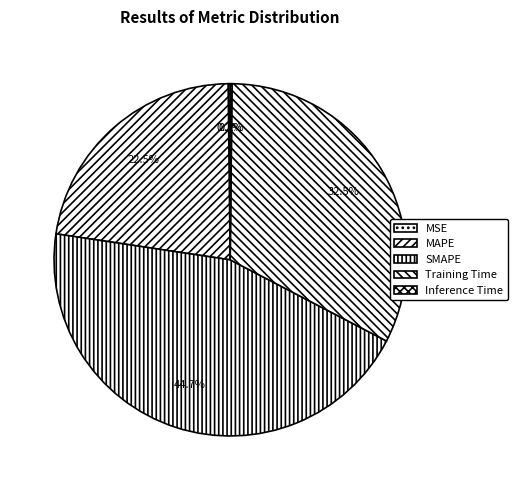

Which slice is the smallest?

Inference Time